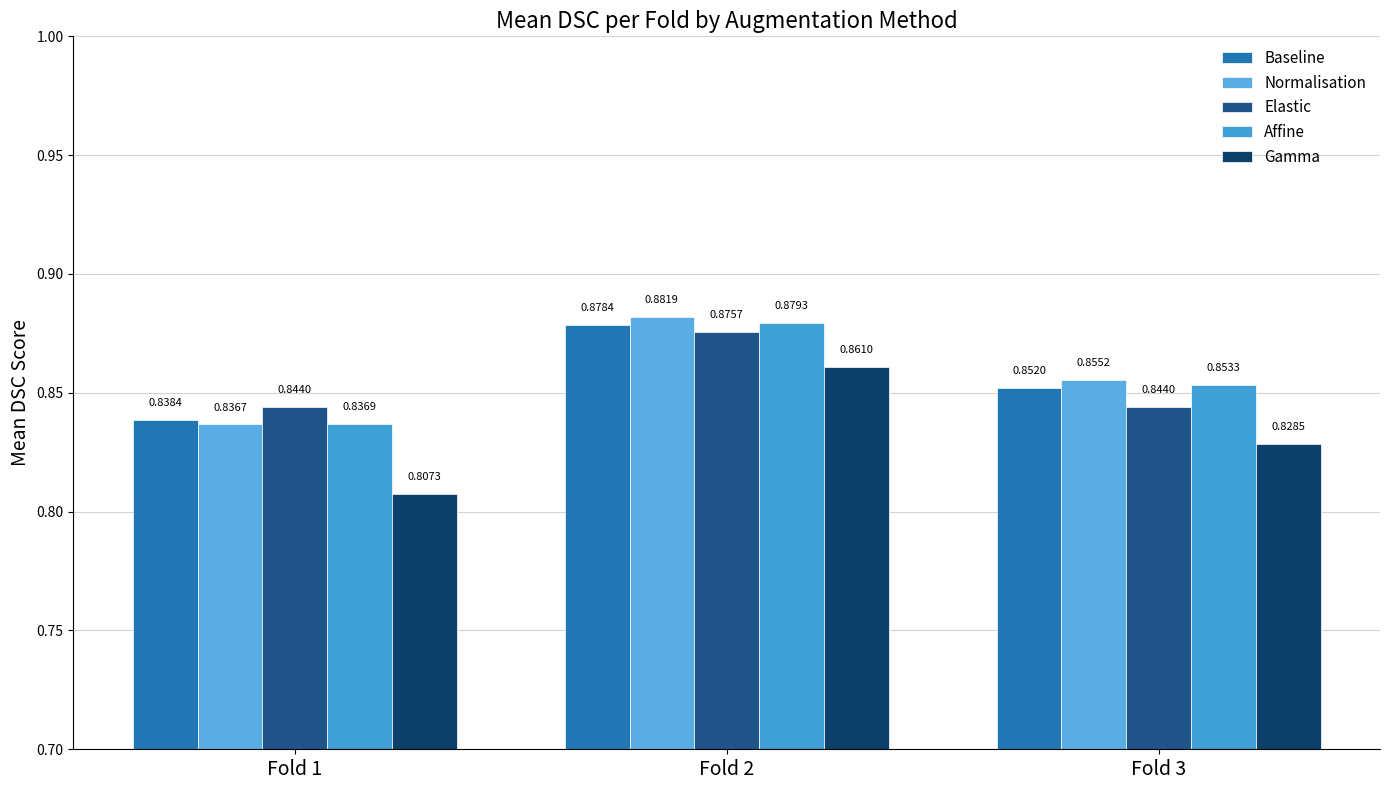

Is it true that Elastic equals 1.2 at Fold 2?

False